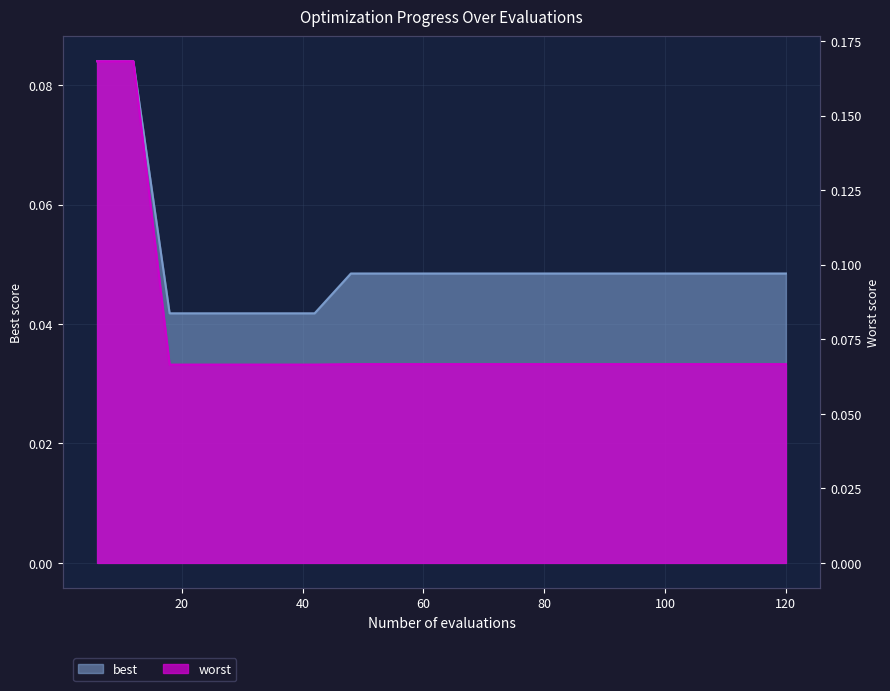

True or false: worst and best cross at least once.

False